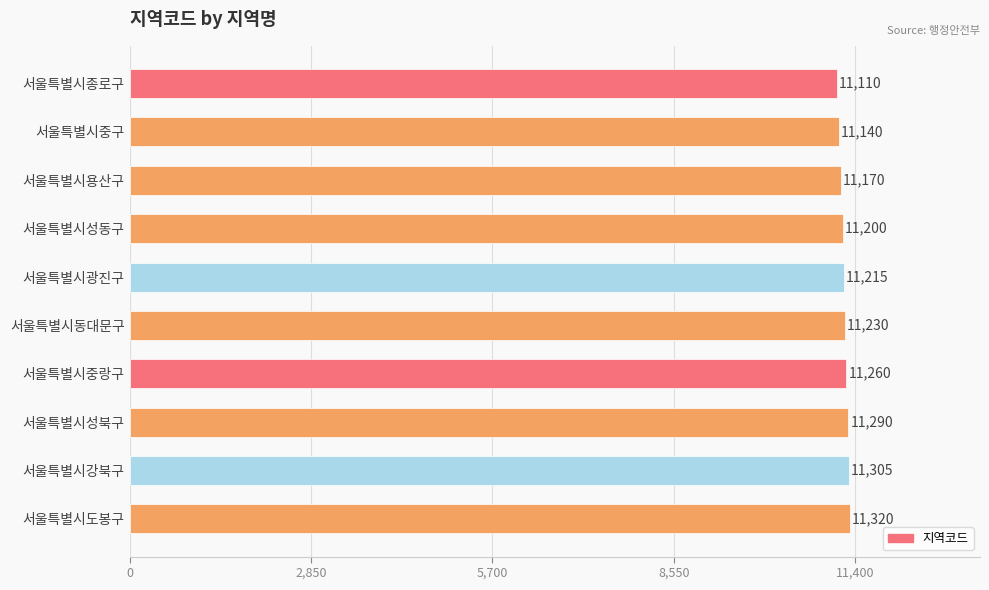

List the labels in order of value, smallest first.

서울특별시종로구, 서울특별시중구, 서울특별시용산구, 서울특별시성동구, 서울특별시광진구, 서울특별시동대문구, 서울특별시중랑구, 서울특별시성북구, 서울특별시강북구, 서울특별시도봉구